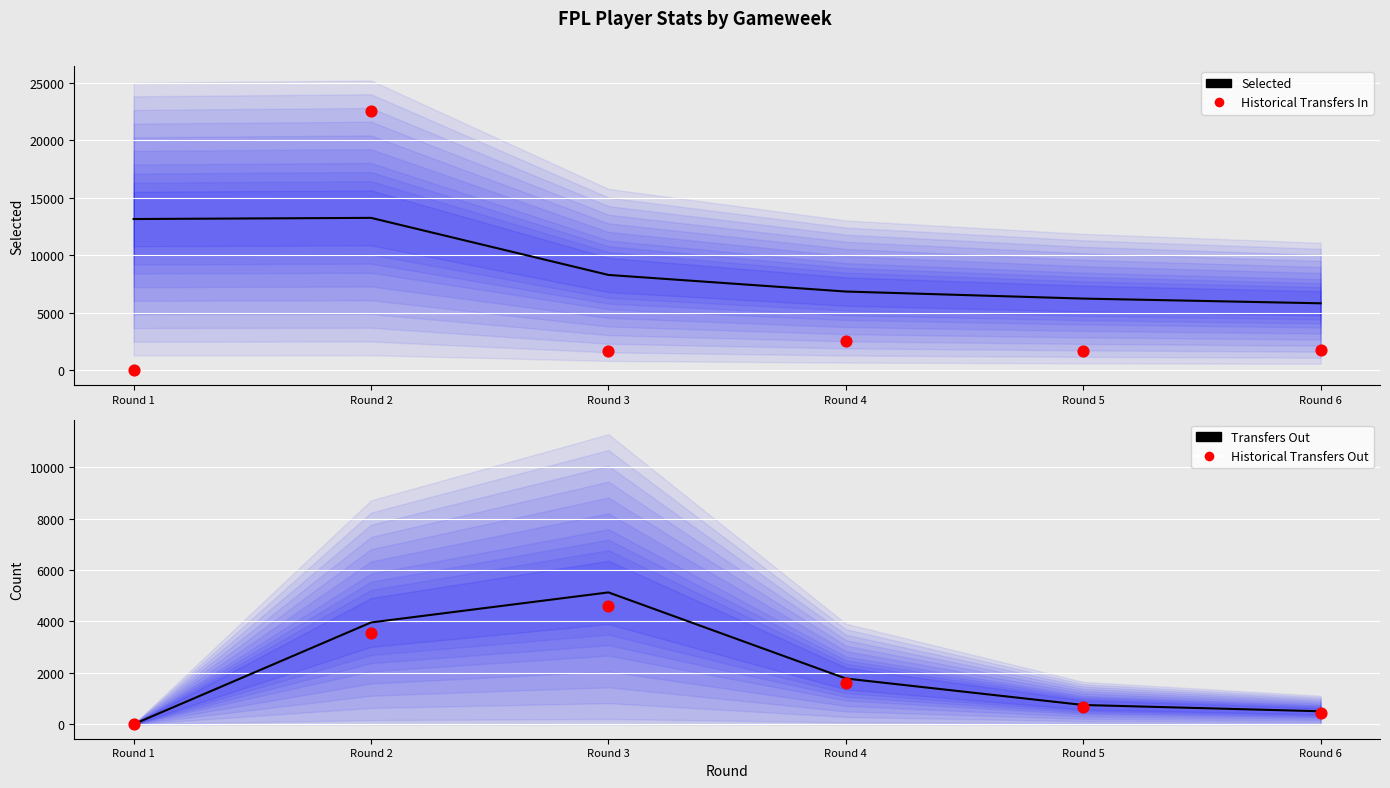

Which series has the widest spread of Y values?

Historical Transfers In